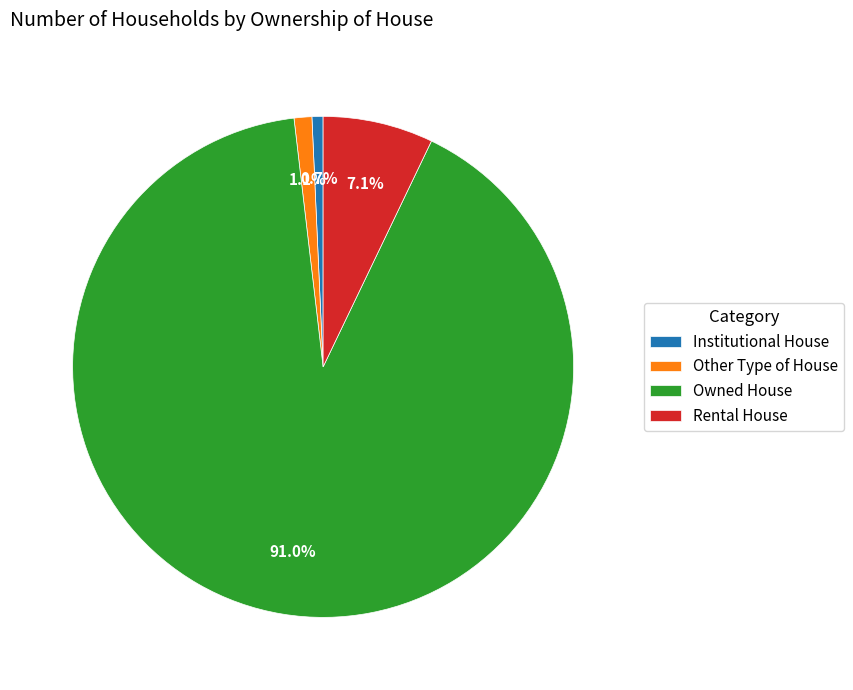

To the nearest percent, what is the difference between the Institutional House and Rental House slice percentages?

6%